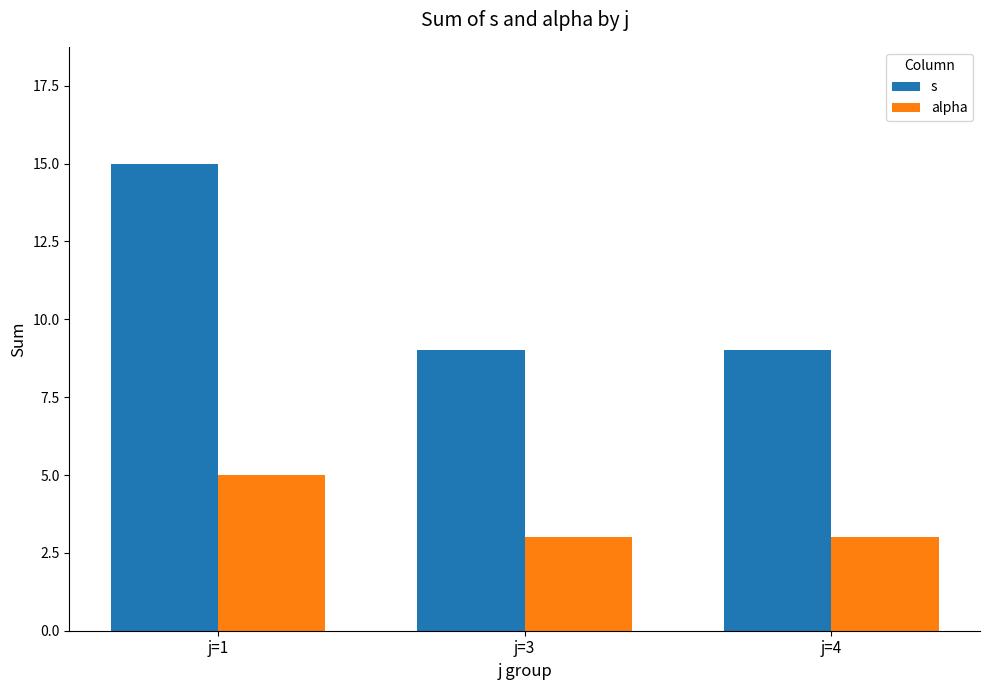

Does the chart contain stacked bars?

No